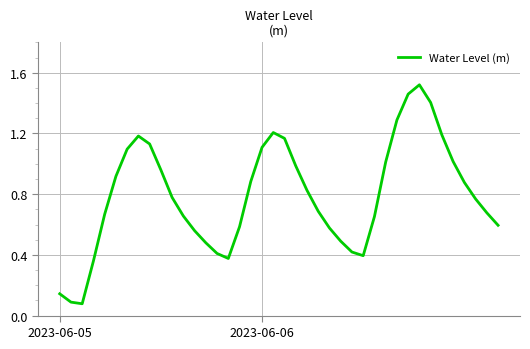

What is the difference between the maximum and minimum values?

1.4